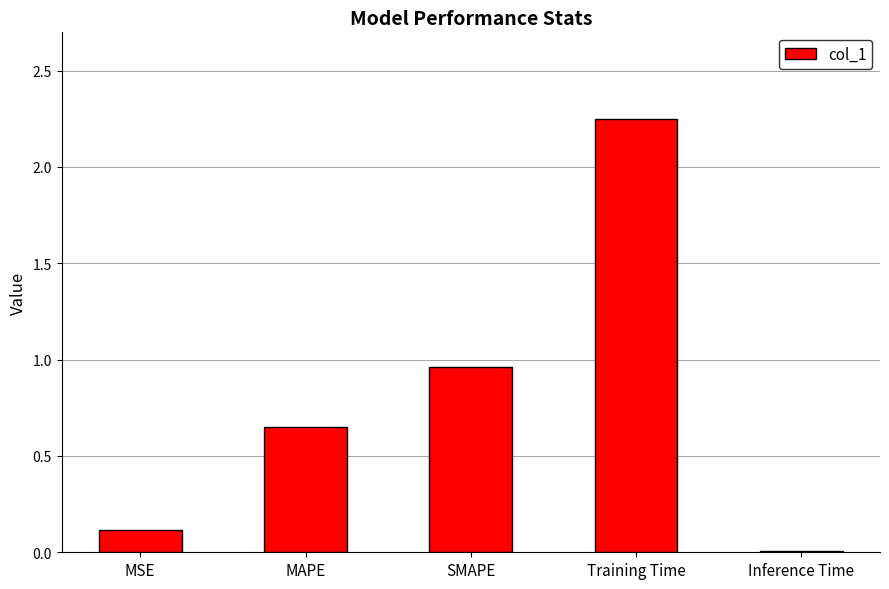

Are the bars horizontal?

No